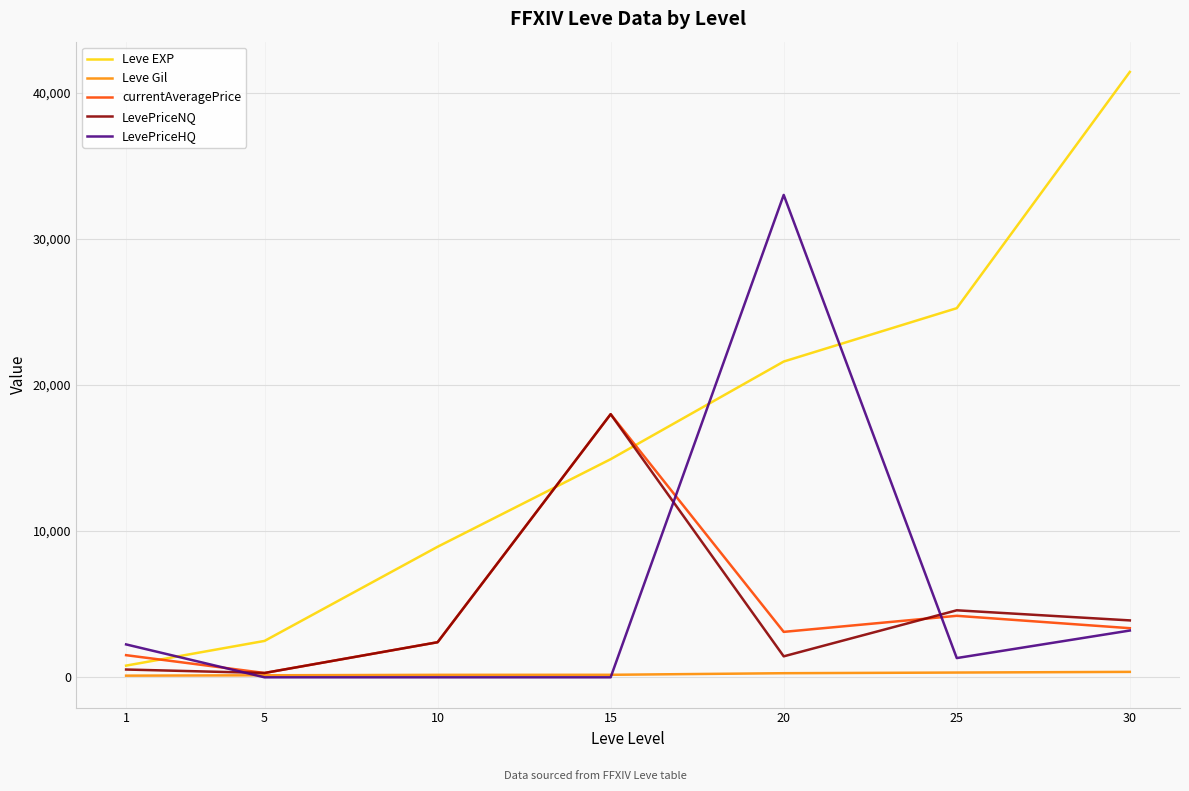

Count the number of categories in the chart.

7